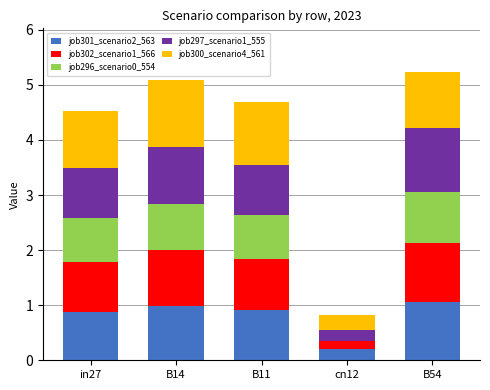

What is the total value across all series at in27?

4.5